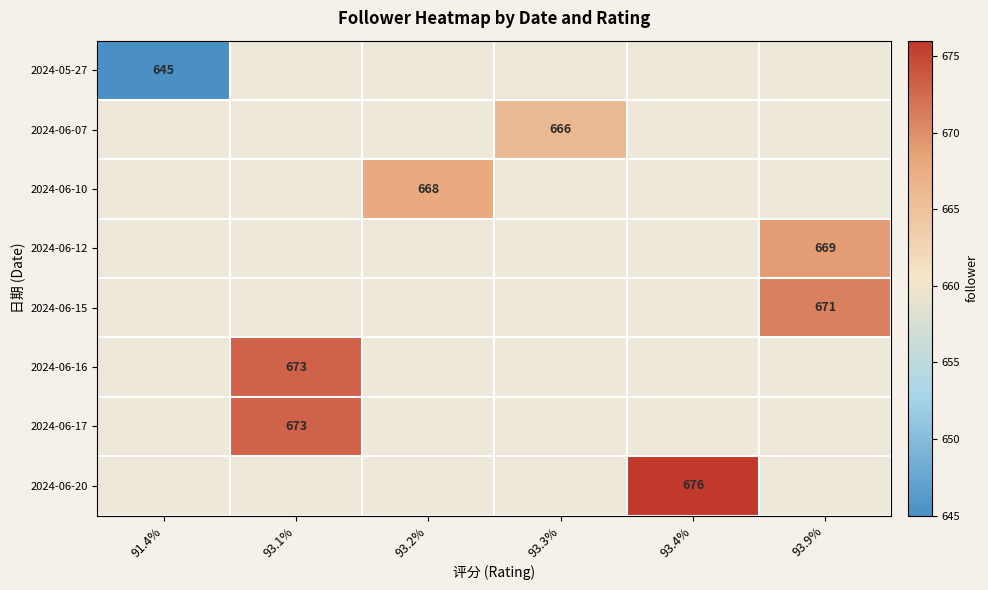

Is the value of 2024-06-15 at 93.9% greater than the value of 2024-06-07 at 93.3%?

Yes